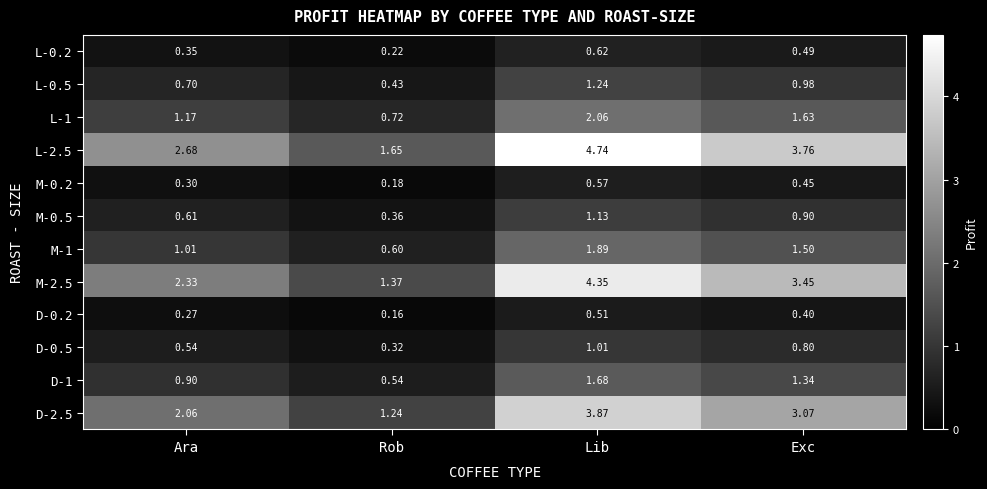

At which label does L-0.2 reach its minimum?

Rob